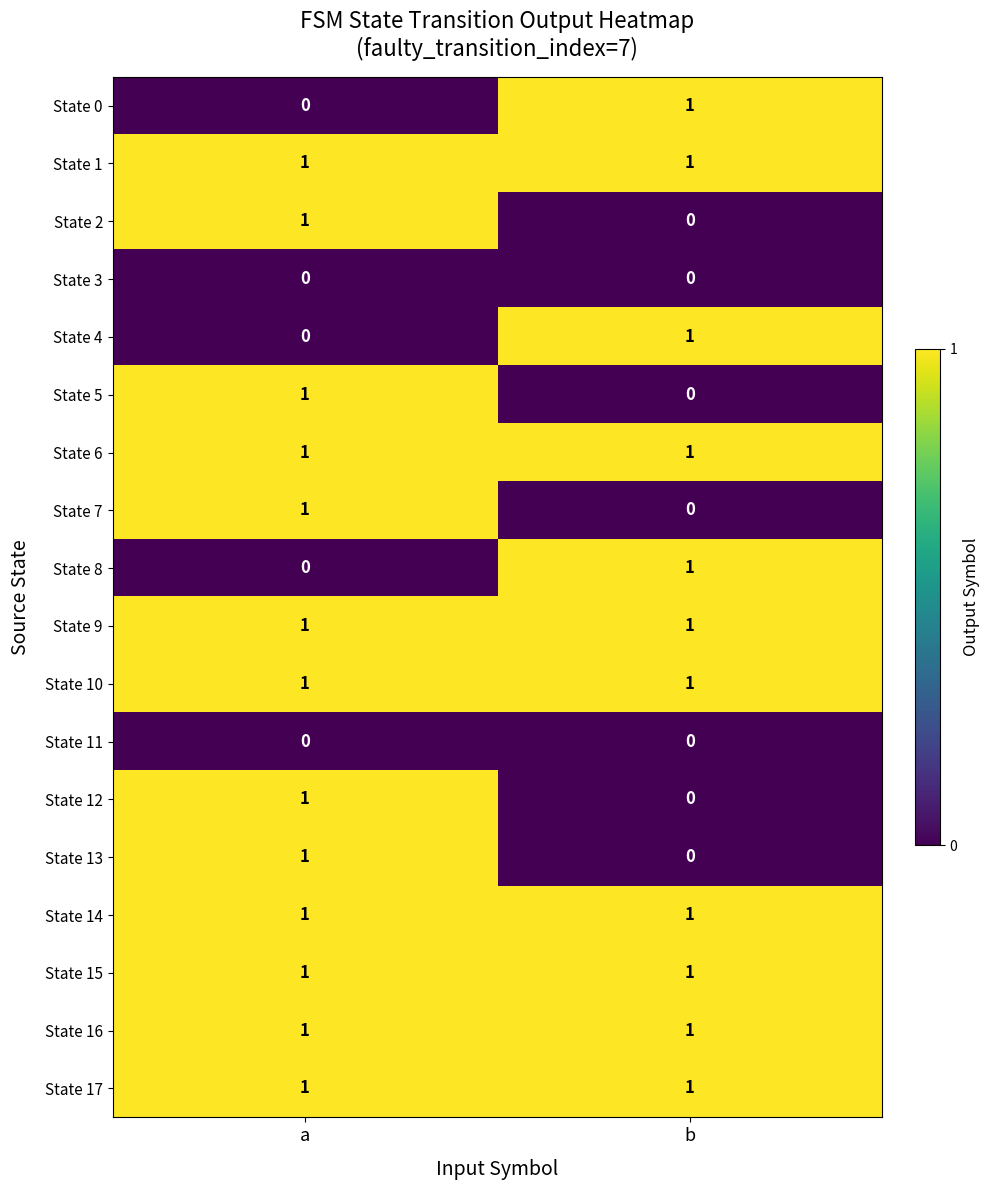

The State 4 series shows 1 at a. True or false?

False